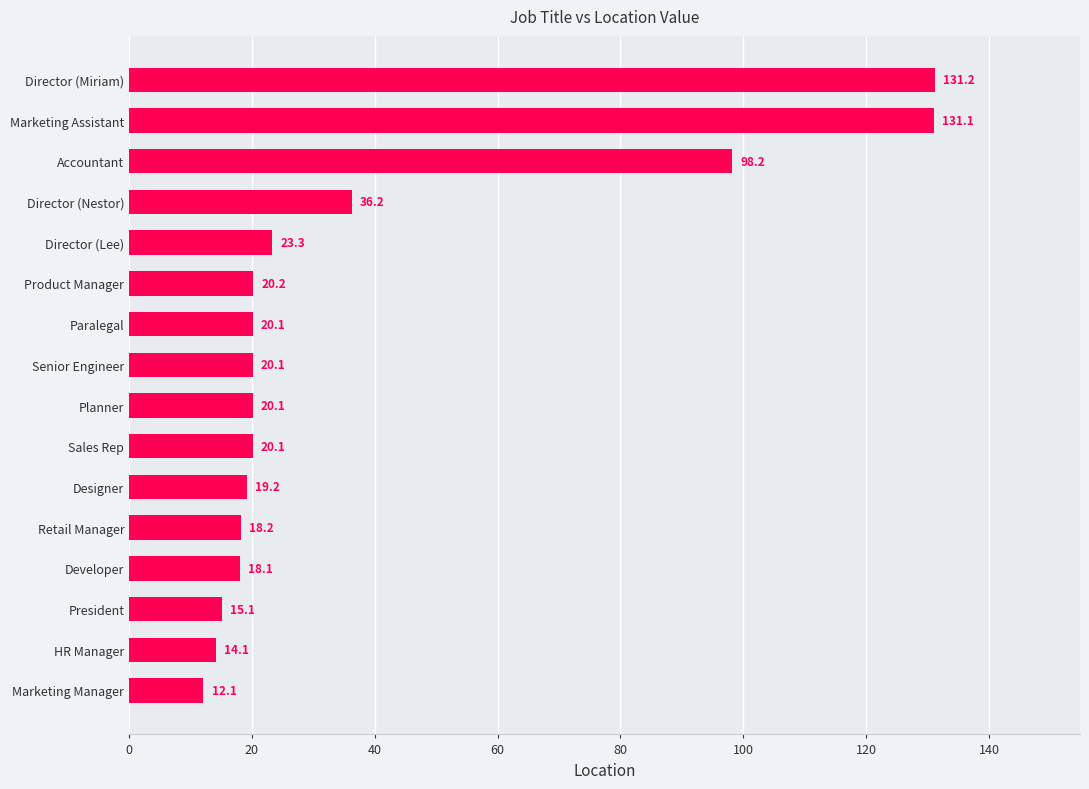

The value at HR Manager is 7.5. True or false?

False